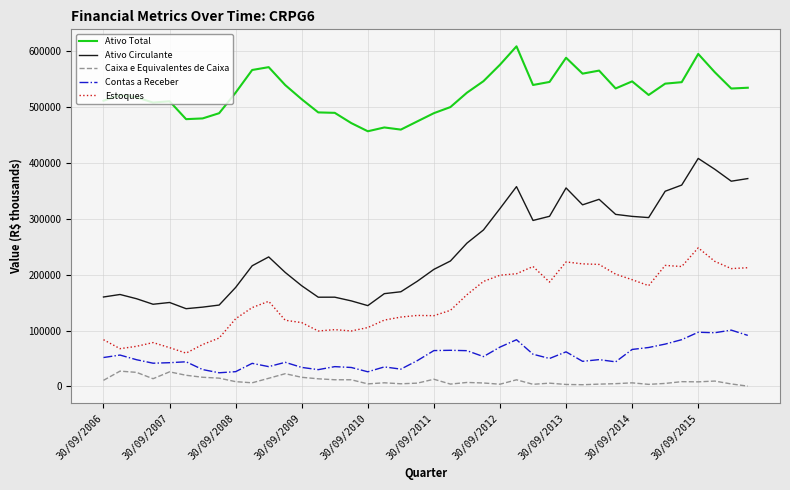

Which series has the largest total across all categories?

Ativo Total